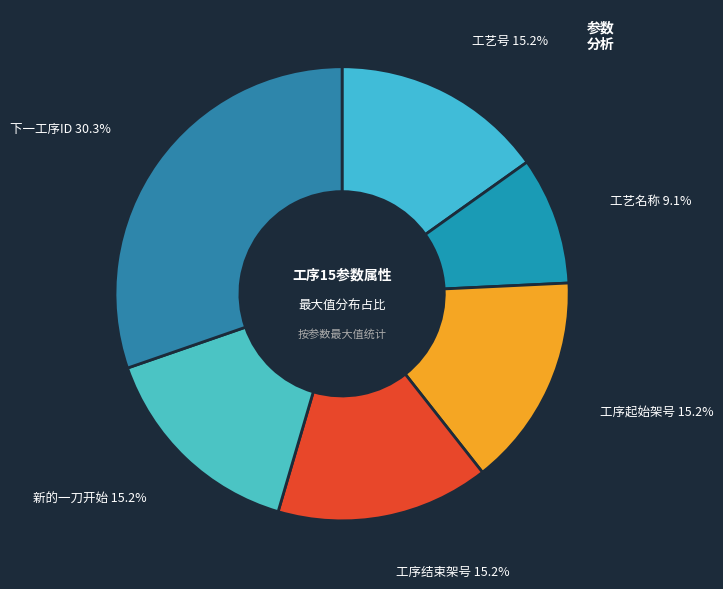

True or false: 工序起始架号 accounts for 15% of the total.

True